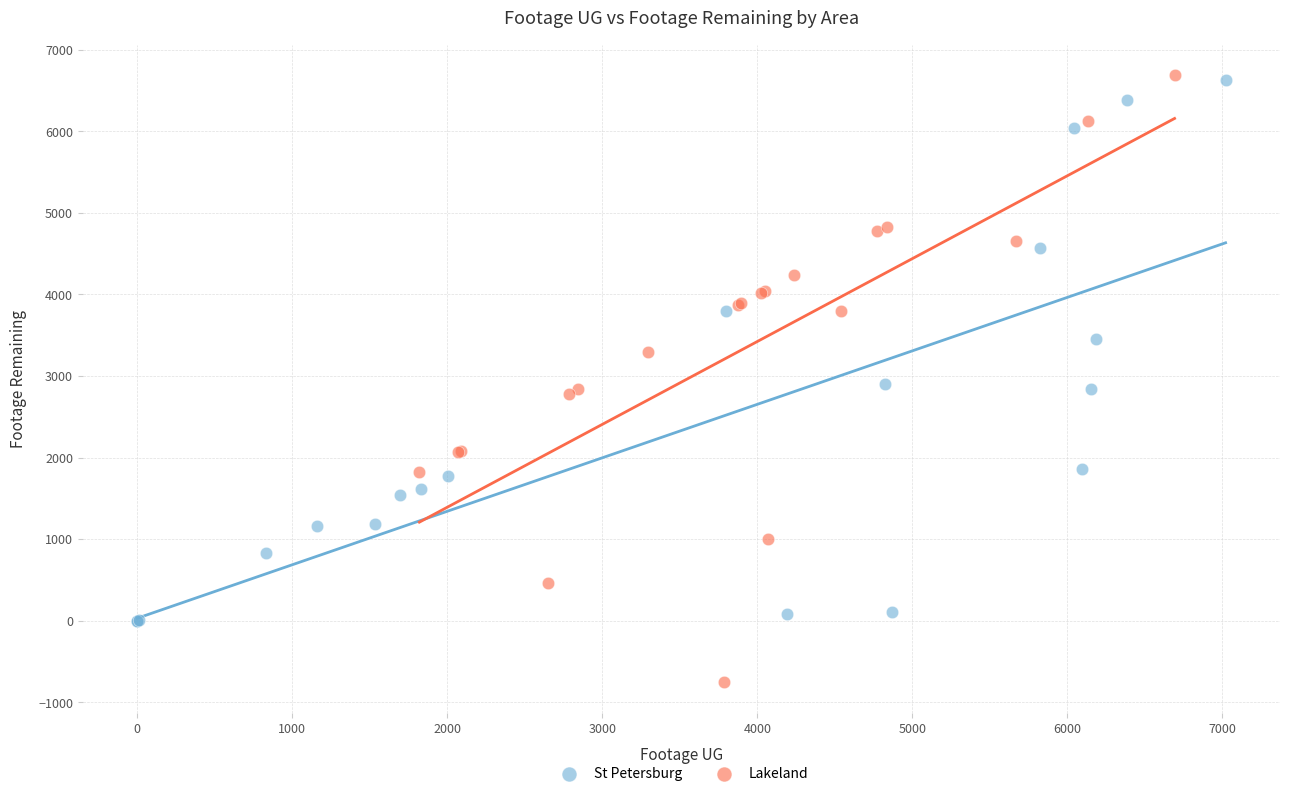

Which series reaches the minimum Y coordinate?

Lakeland